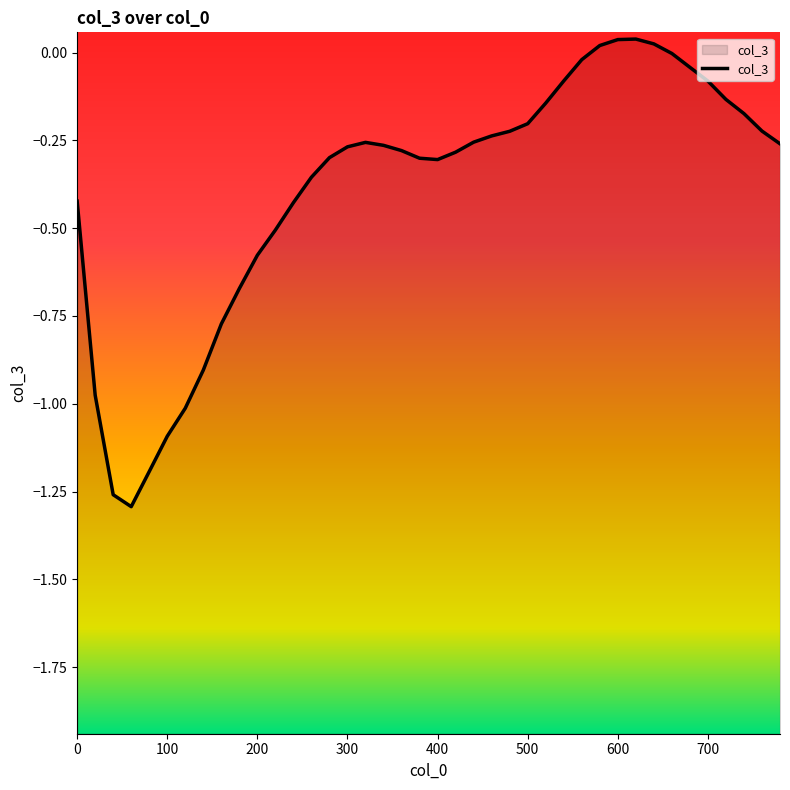

Reading left to right, list all the values displayed in this chart.

0=-0.4	20=-1.0	40=-1.3	60=-1.3	80=-1.2	100=-1.1	120=-1.0	140=-0.9	160=-0.8	180=-0.7	200=-0.6	220=-0.5	240=-0.4	260=-0.4	280=-0.3	300=-0.3	320=-0.3	340=-0.3	360=-0.3	380=-0.3	400=-0.3	420=-0.3	440=-0.3	460=-0.2	480=-0.2	500=-0.2	520=-0.1	540=-0.1	560=-0.0	580=0.0	600=0.0	620=0.0	640=0.0	660=-0.0	680=-0.0	700=-0.1	720=-0.1	740=-0.2	760=-0.2	780=-0.3